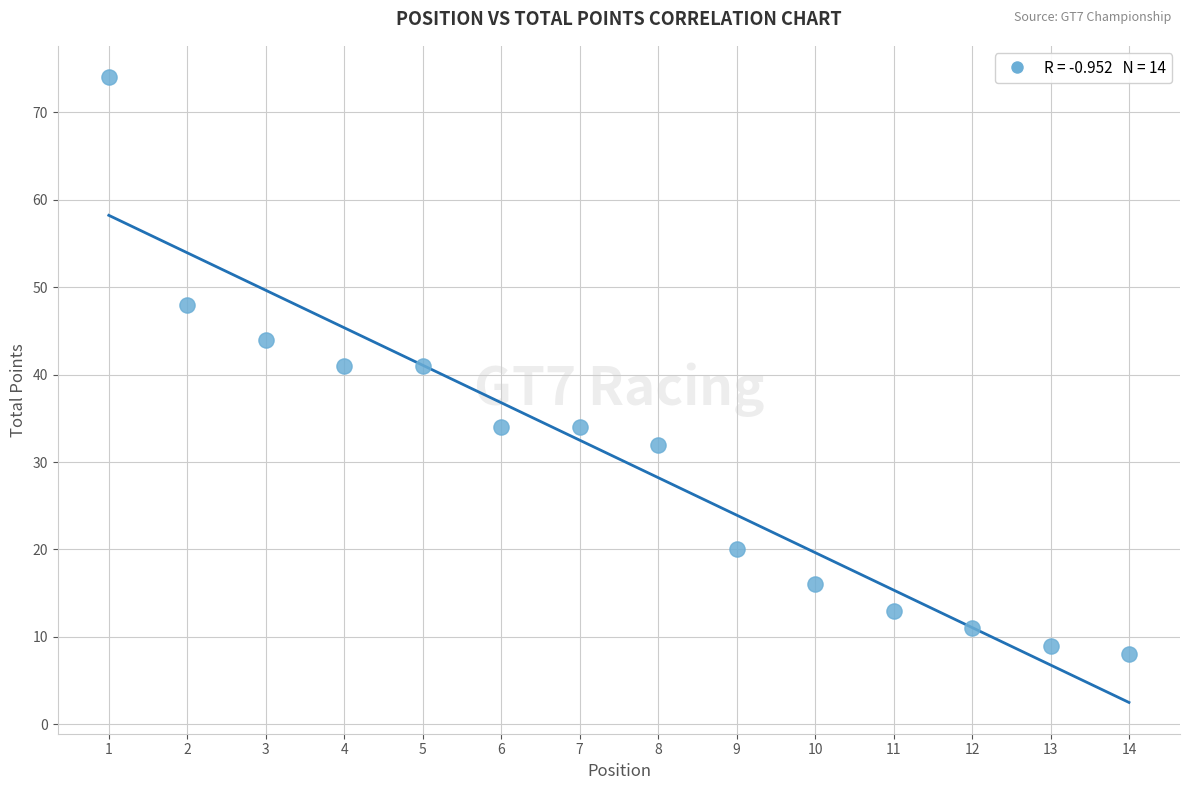

What is the range of Y values (max minus min)?

66